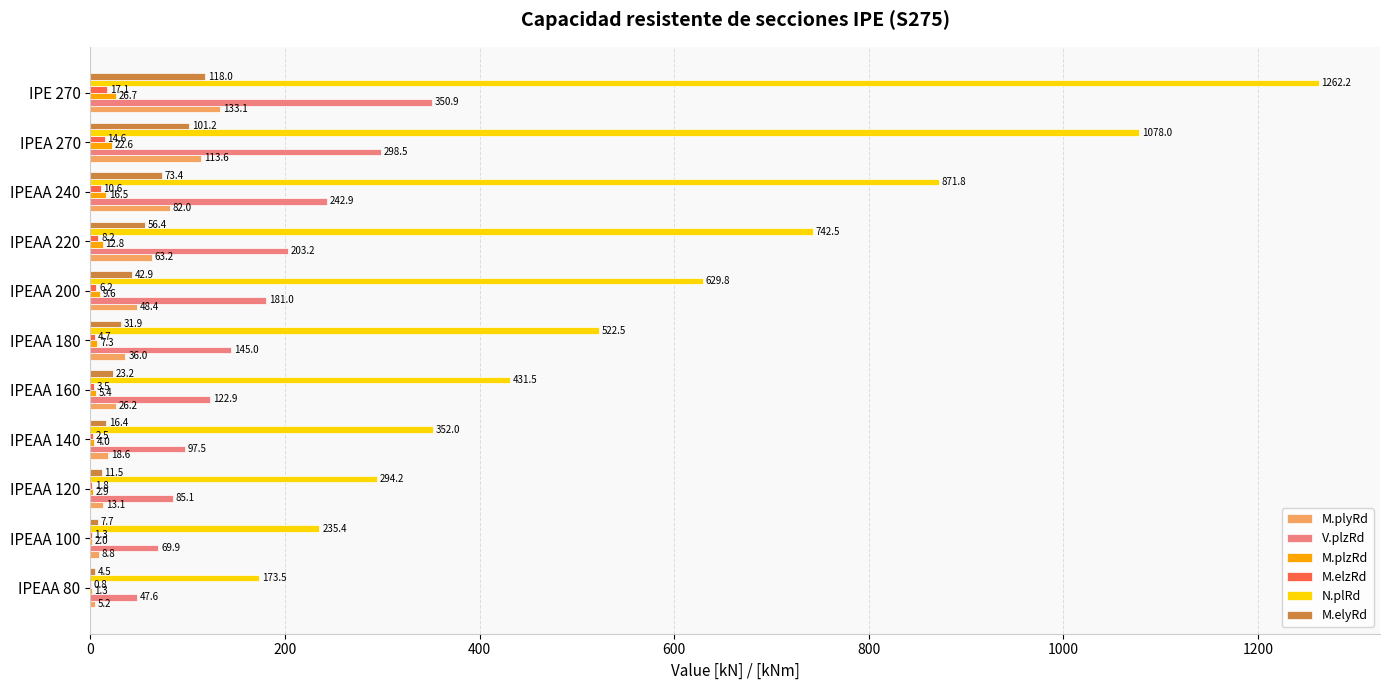

How many categories are shown in the chart?

11